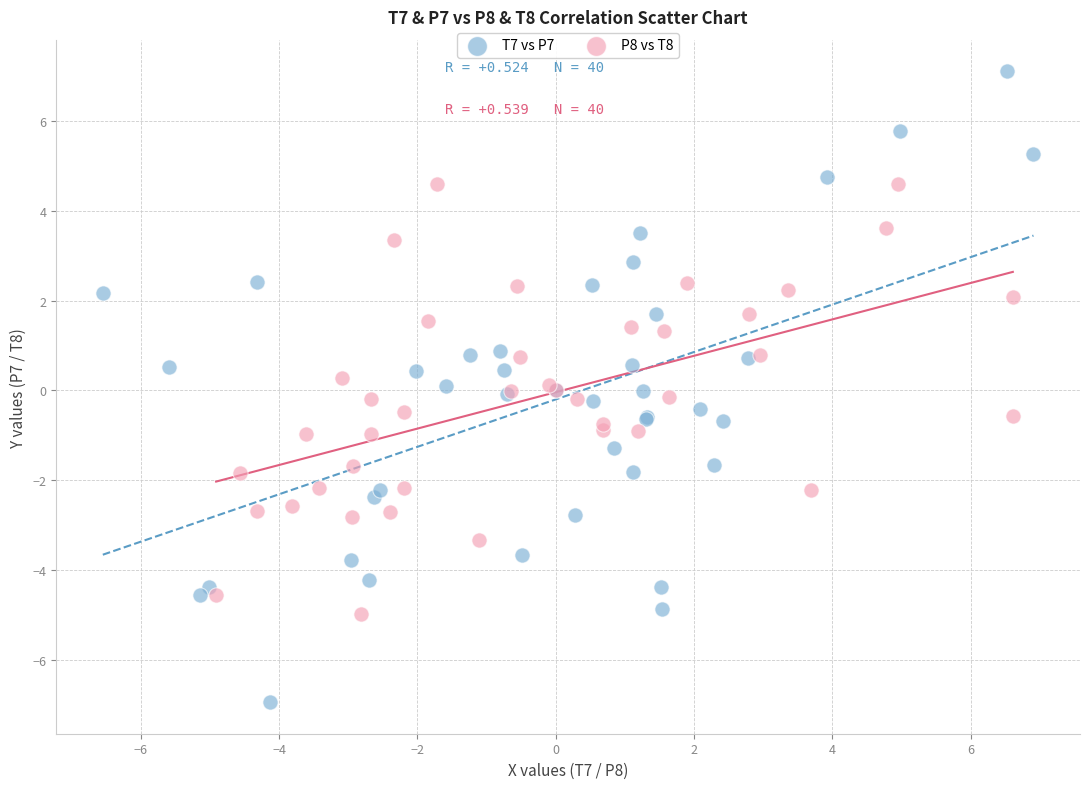

Which series reaches the maximum Y coordinate?

T7 vs P7